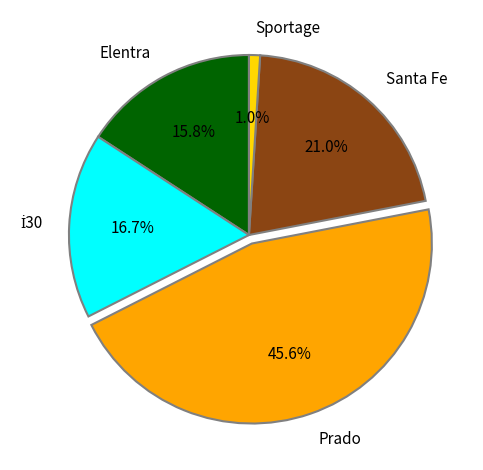

What percentage do Prado and Santa Fe together represent?

66.5%